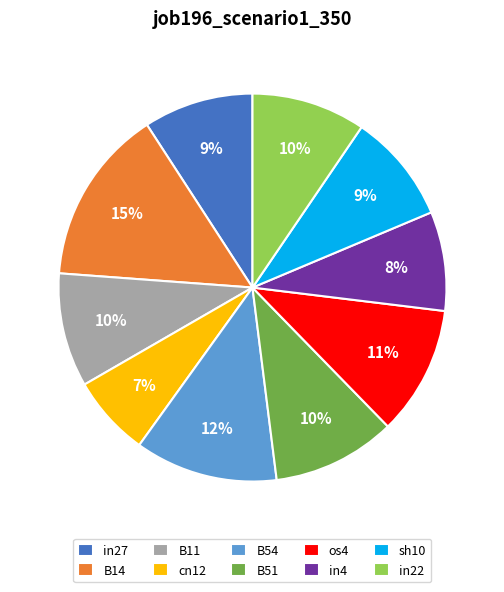

Is B14 the majority of the pie?

No